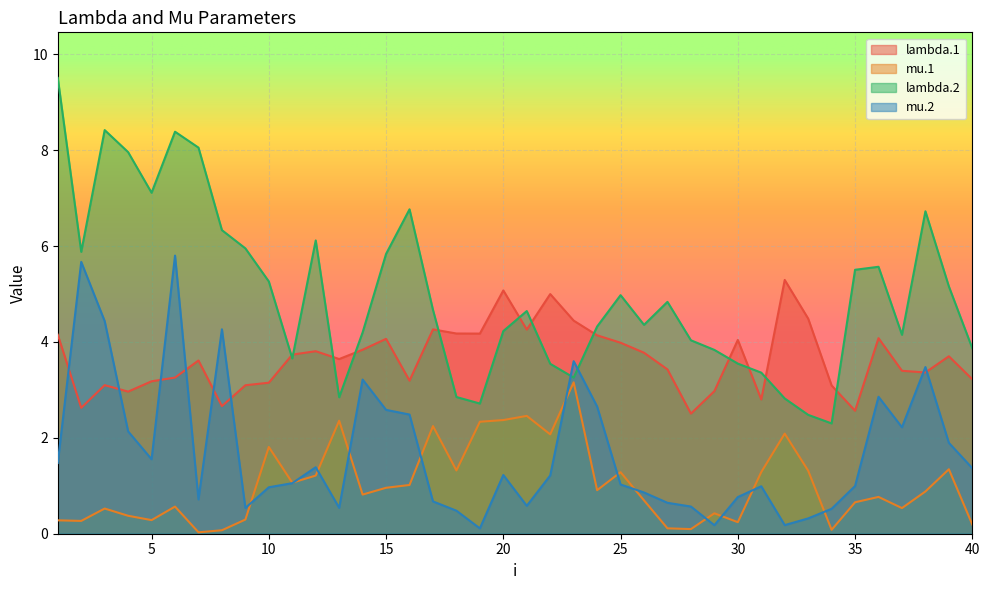

Reading right to left, extract all data points from this chart.

lambda.1: 3.2	3.7	3.4	3.4	4.1	2.6	3.1	4.5	5.3	2.8	4.0	3.0	2.5	3.4	3.8	4.0	4.1	4.4	5.0	4.3	5.1	4.2	4.2	4.3	3.2	4.1	3.8	3.6	3.8	3.7	3.2	3.1	2.7	3.6	3.3	3.2	3.0	3.1	2.6	4.2
mu.1: 0.2	1.3	0.9	0.5	0.8	0.7	0.1	1.3	2.1	1.3	0.2	0.4	0.1	0.1	0.7	1.3	0.9	3.2	2.1	2.5	2.4	2.3	1.3	2.2	1.0	1.0	0.8	2.4	1.2	1.1	1.8	0.3	0.1	0.0	0.6	0.3	0.4	0.5	0.3	0.3
lambda.2: 3.9	5.2	6.7	4.1	5.6	5.5	2.3	2.5	2.8	3.4	3.5	3.8	4.0	4.8	4.4	5.0	4.3	3.3	3.5	4.6	4.2	2.7	2.9	4.7	6.8	5.8	4.2	2.8	6.1	3.7	5.3	6.0	6.3	8.1	8.4	7.1	8.0	8.4	5.9	9.5
mu.2: 1.4	1.9	3.5	2.2	2.9	1.0	0.5	0.3	0.2	1.0	0.8	0.2	0.6	0.6	0.9	1.0	2.7	3.6	1.2	0.6	1.2	0.1	0.5	0.7	2.5	2.6	3.2	0.5	1.4	1.1	1.0	0.5	4.3	0.7	5.8	1.6	2.1	4.4	5.7	1.5